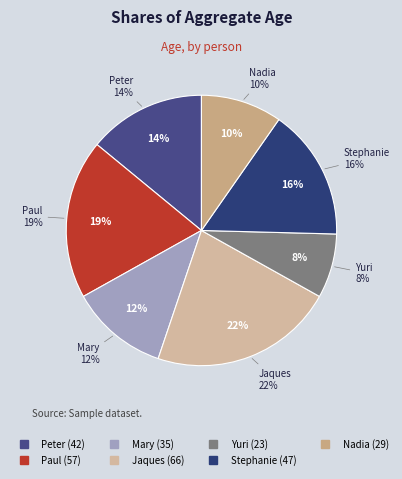

Which category has the smallest portion of the pie?

Yuri